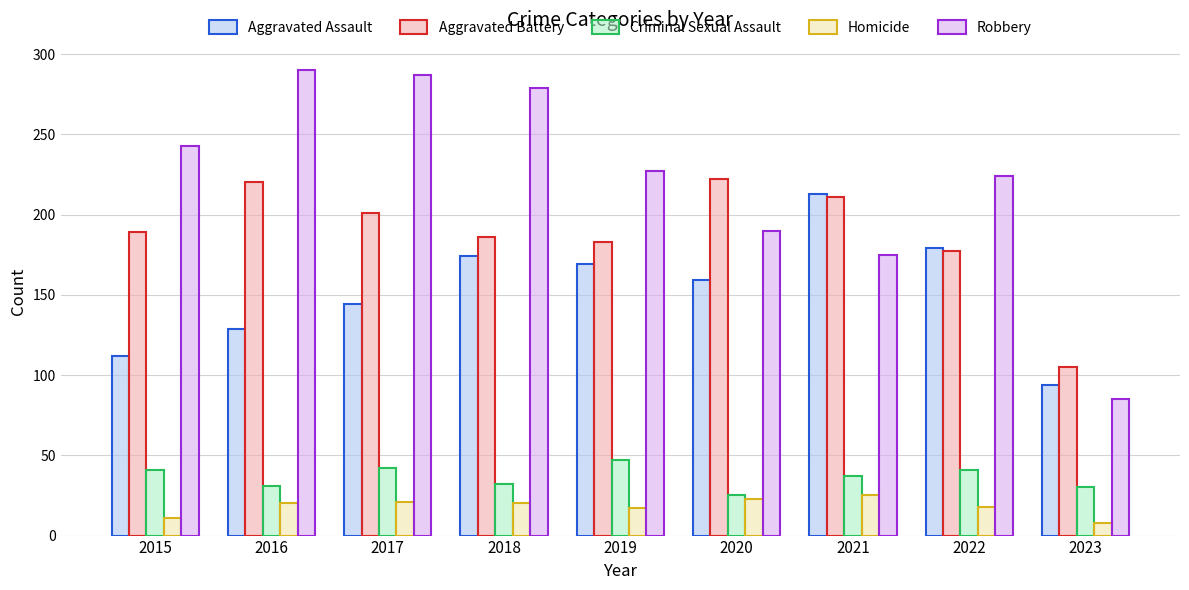

Which series has the largest total across all categories?

Robbery